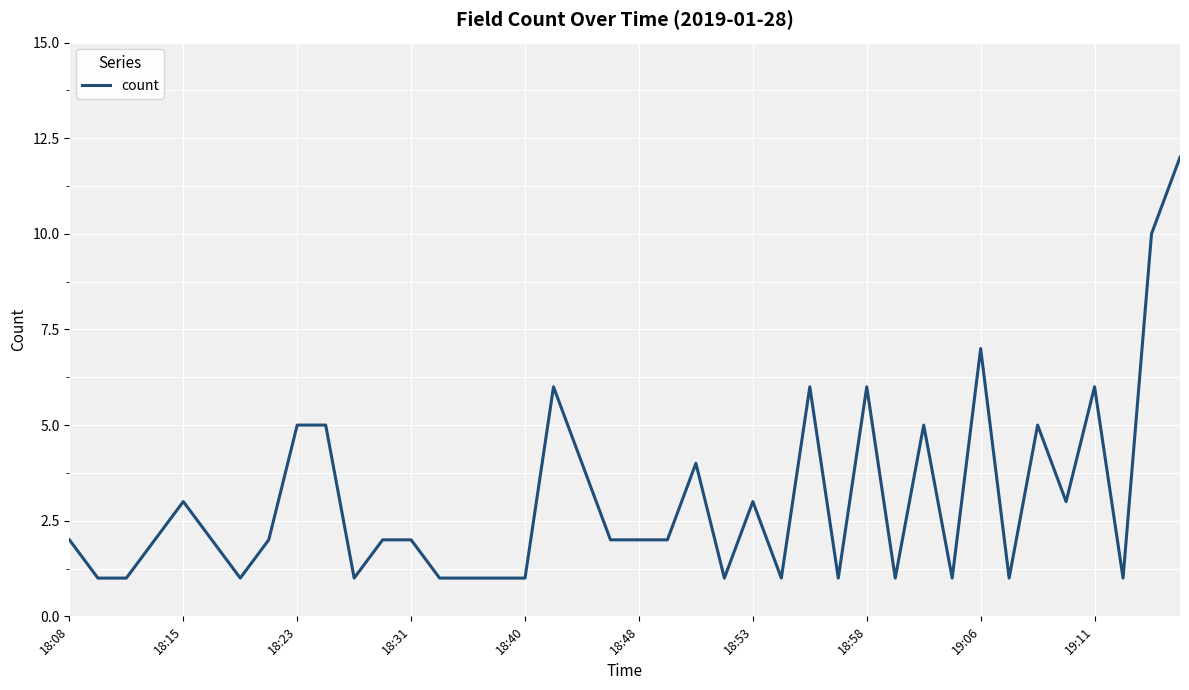

Does the chart have visible grid lines?

Yes